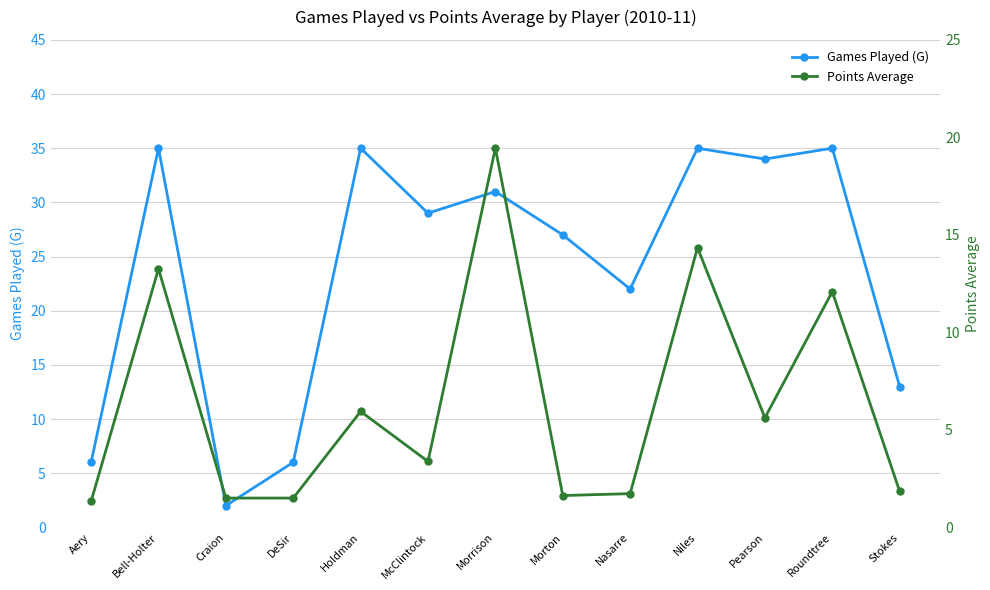

At which label does Games Played (G) first exceed 29?

Bell-Holter